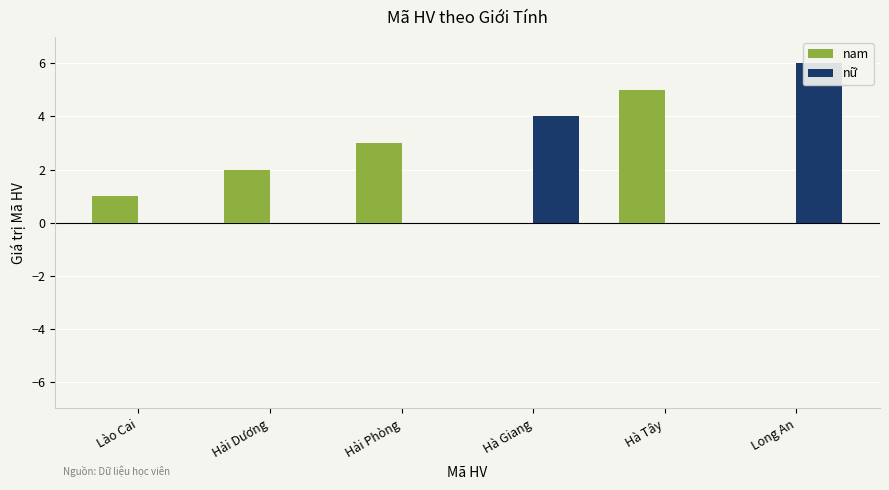

What is the difference between the maximum and second lowest values in the nam series?

5